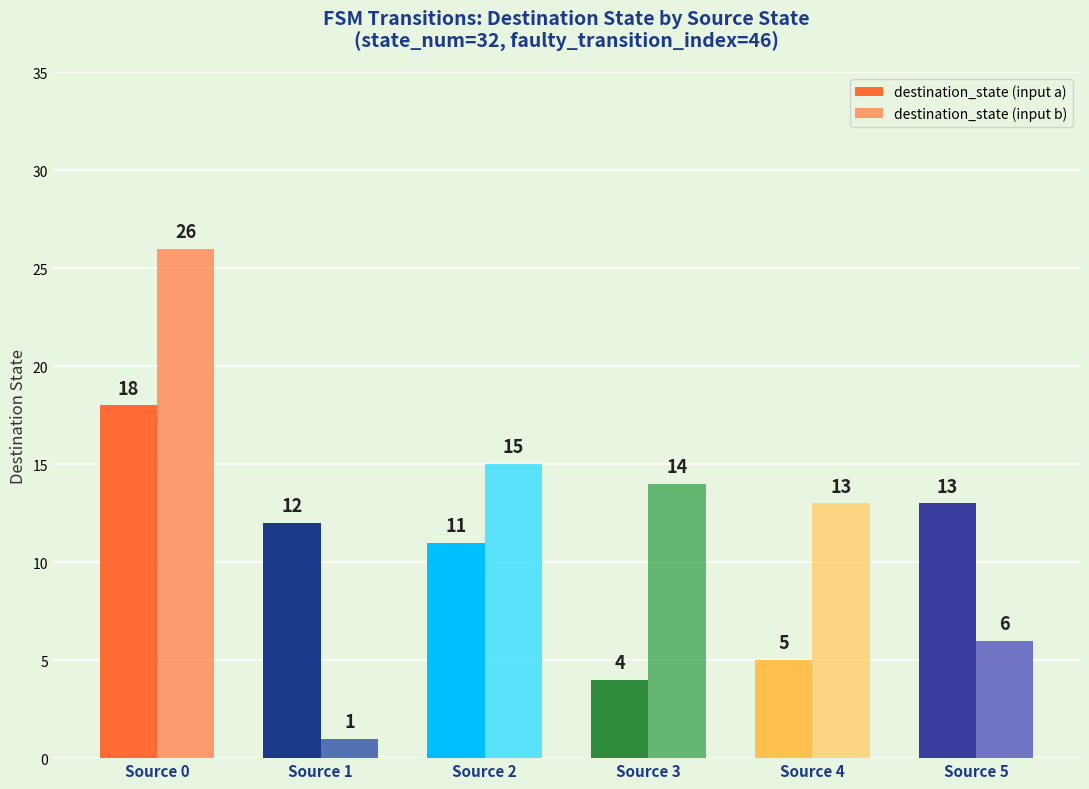

Reading right to left, transcribe all the data shown in this chart.

destination_state (input a): 13	5	4	11	12	18
destination_state (input b): 6	13	14	15	1	26